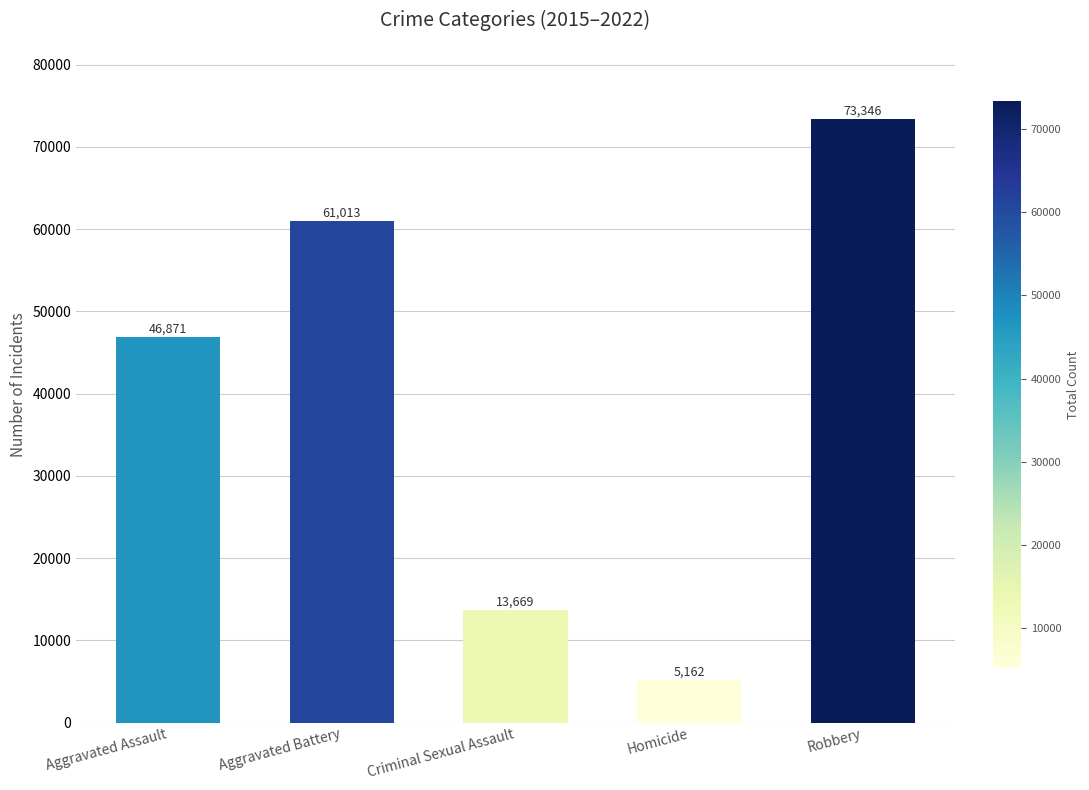

What position from the right is Aggravated Assault?

5